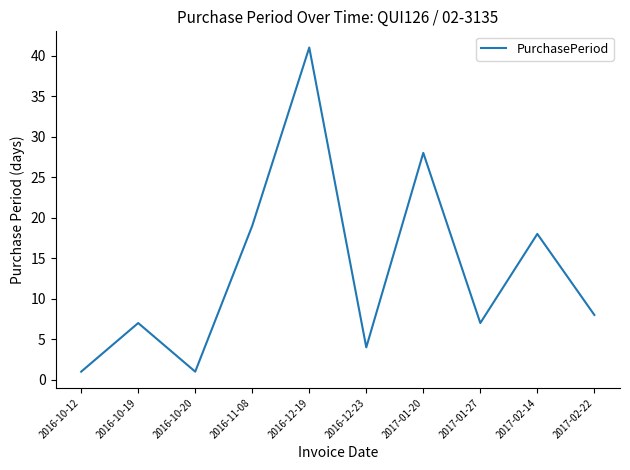

Approximately how many times larger is the value at 2017-02-14 compared to 2016-11-08?

0.9